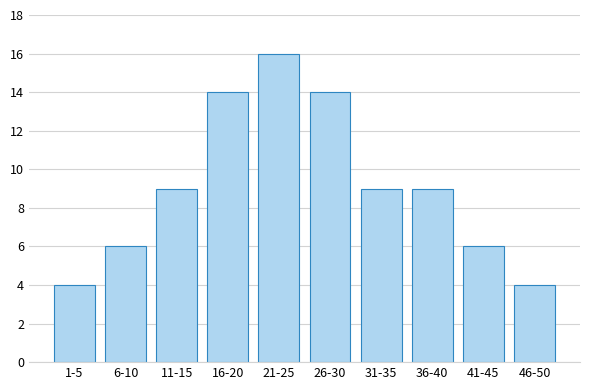

Reading left to right, list all the values displayed in this chart.

1-5=4	6-10=6	11-15=9	16-20=14	21-25=16	26-30=14	31-35=9	36-40=9	41-45=6	46-50=4